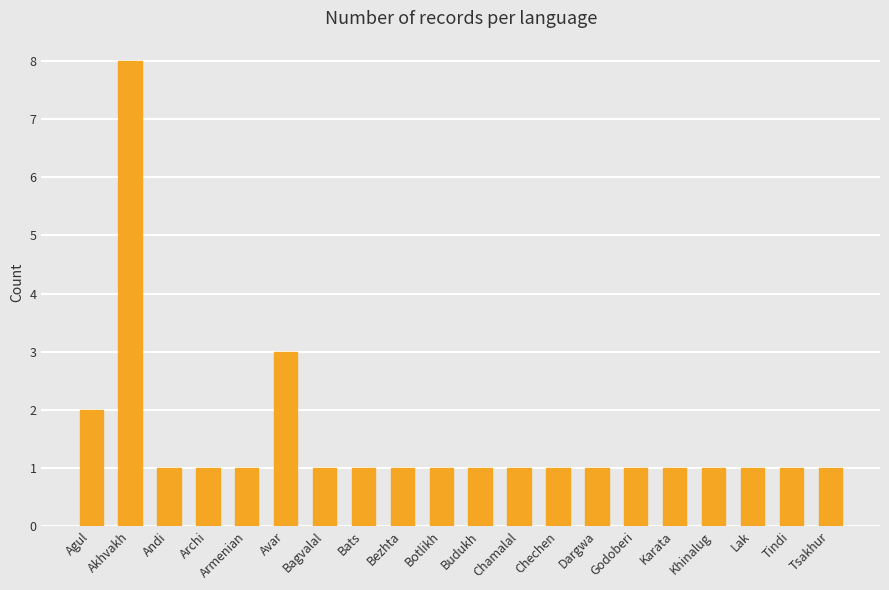

What is the change in value from Avar to Bats?

-2